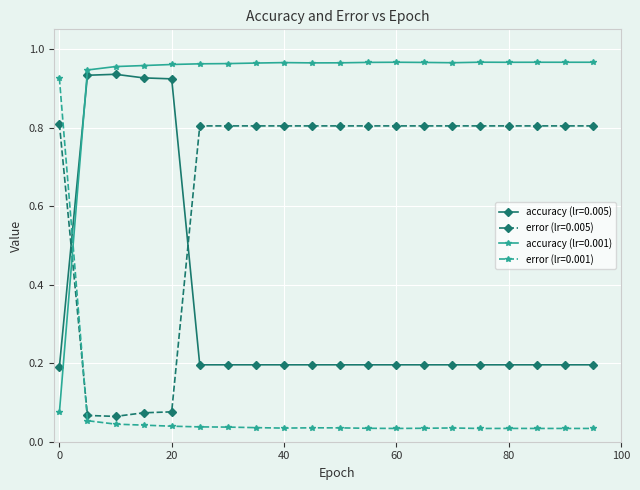

What is the sum of all accuracy (lr=0.005) values?

6.8